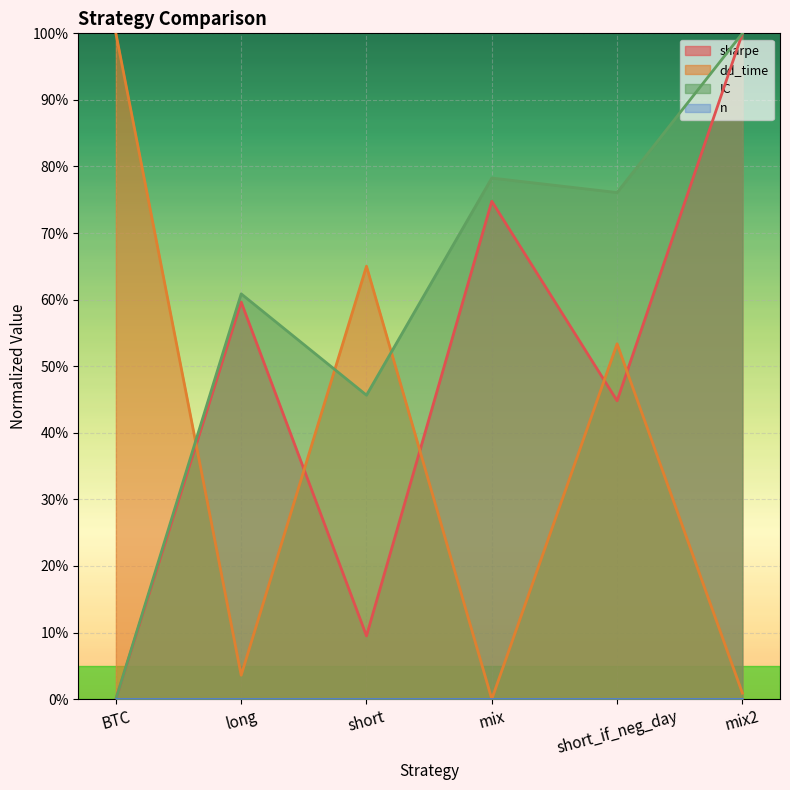

Where is dd_time nearest to the value 0?

mix